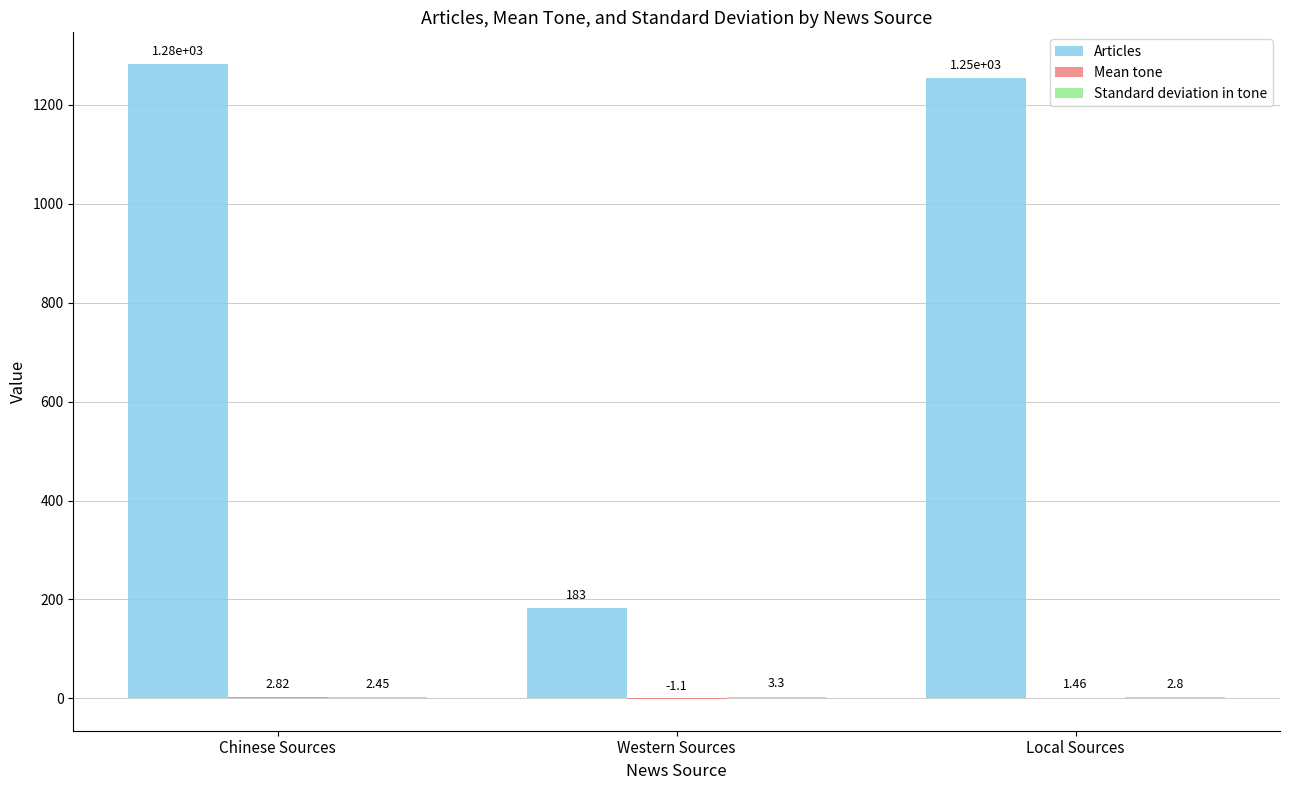

What is the total value across all series at Local Sources?

1257.3